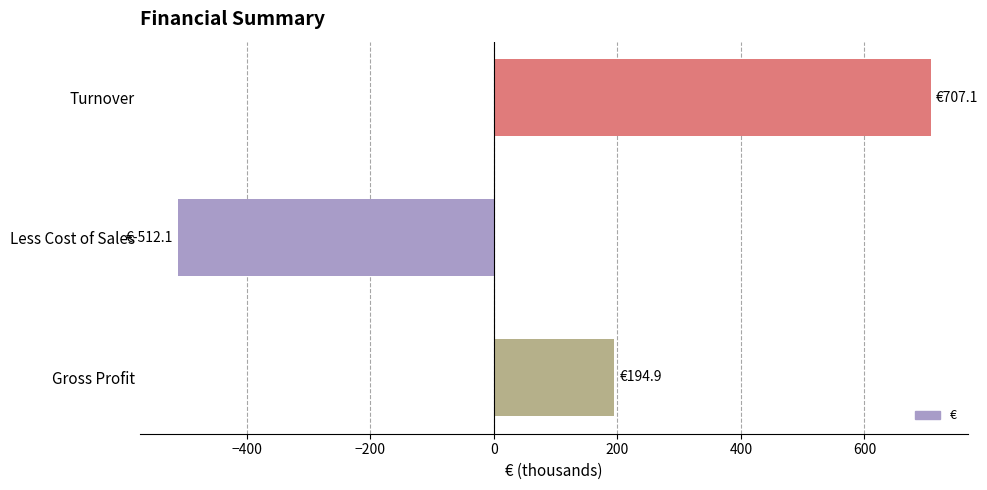

Reading top to bottom, extract all data points from this chart.

707.1	-512.1	194.9